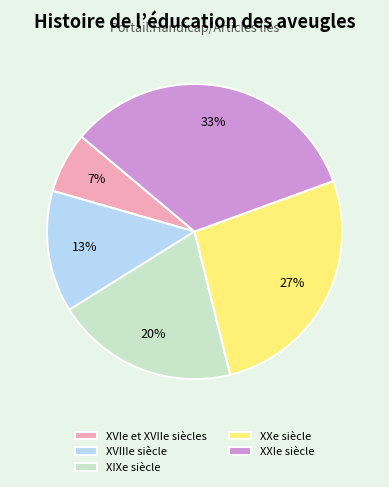

What percentage is the XVIIIe siècle slice, to the nearest percent?

13%